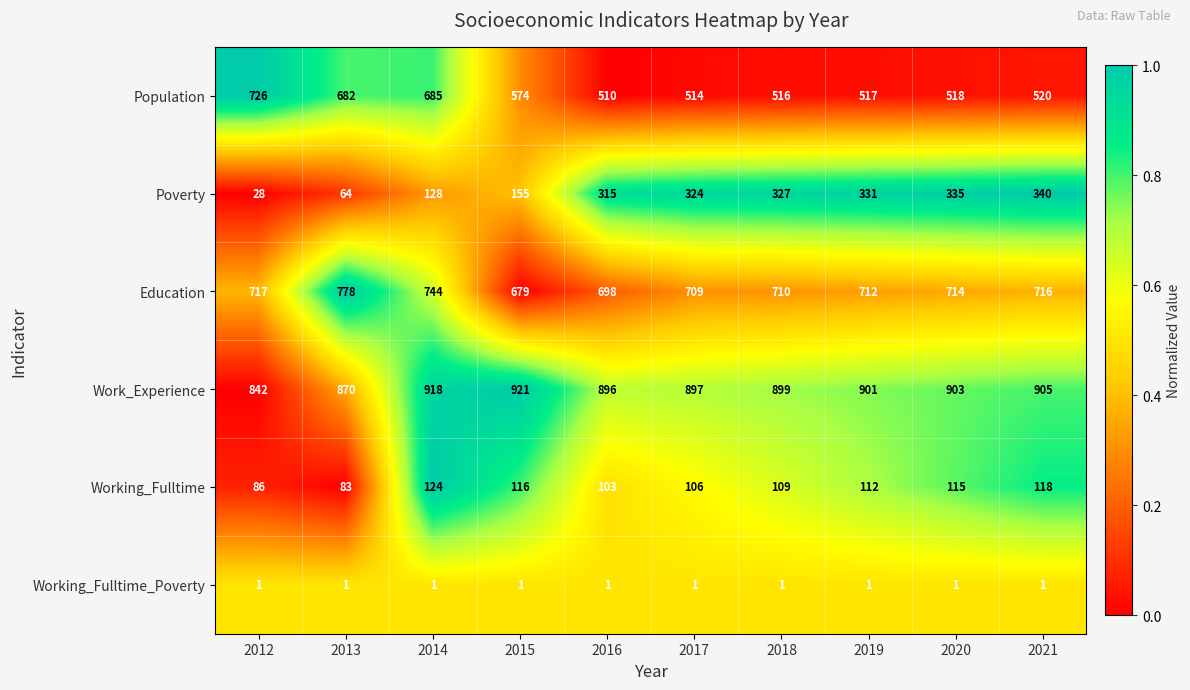

The Working_Fulltime series shows 124 at 2014. True or false?

True